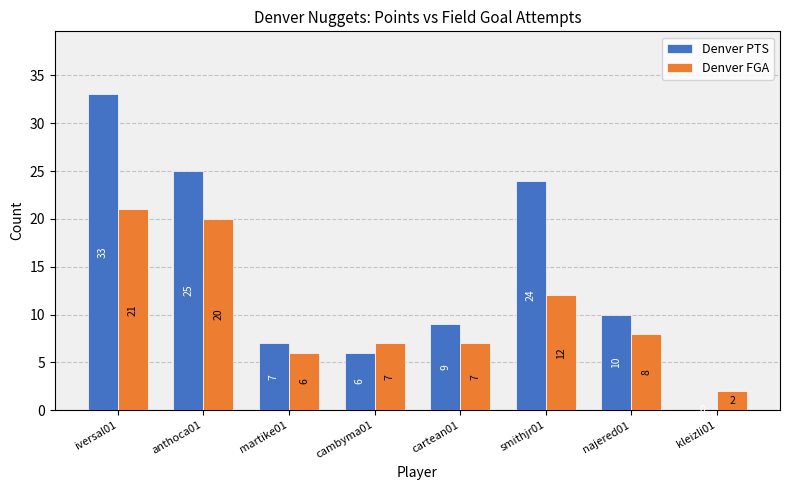

Count the number of categories in the chart.

8